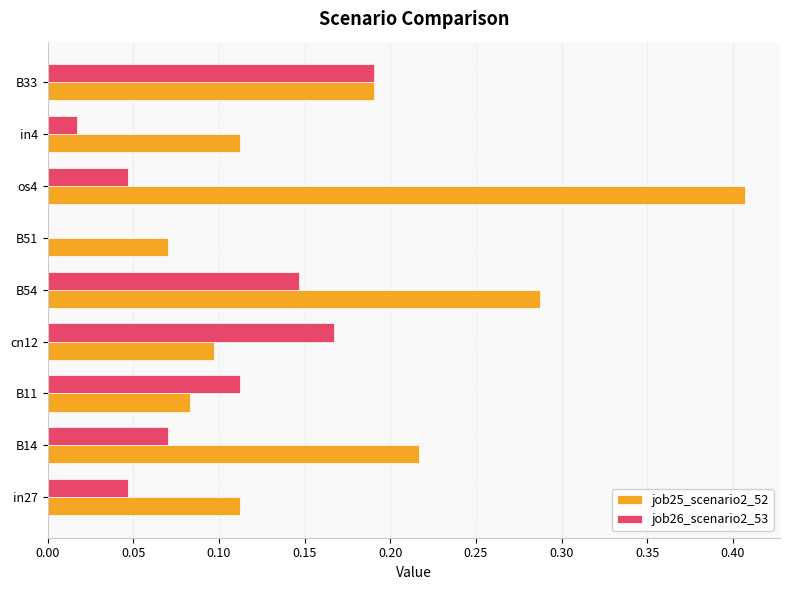

What is the sum of all job25_scenario2_52 values?

1.6